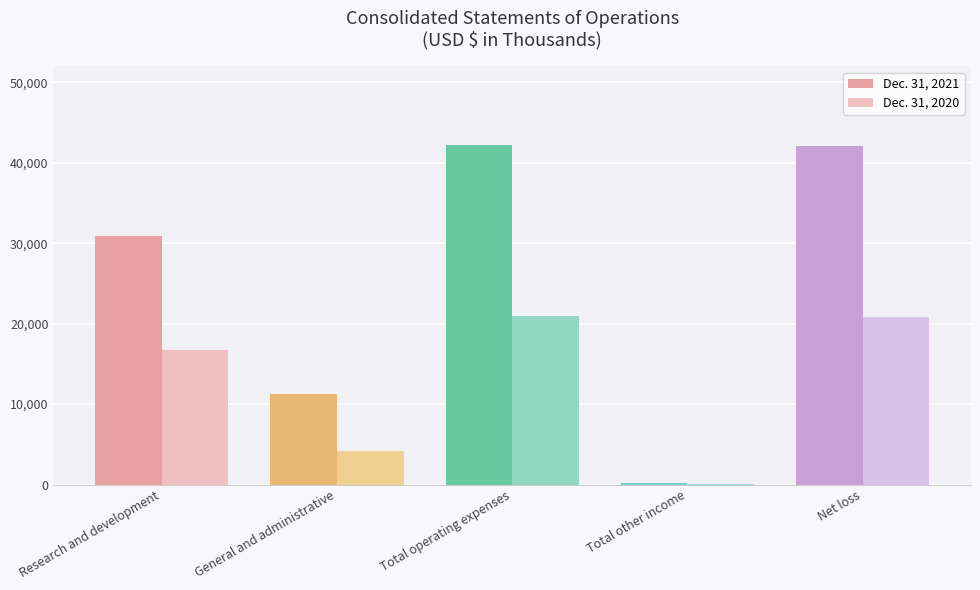

Is the value of Dec. 31, 2020 at Total other income greater than the value of Dec. 31, 2021 at General and administrative?

No